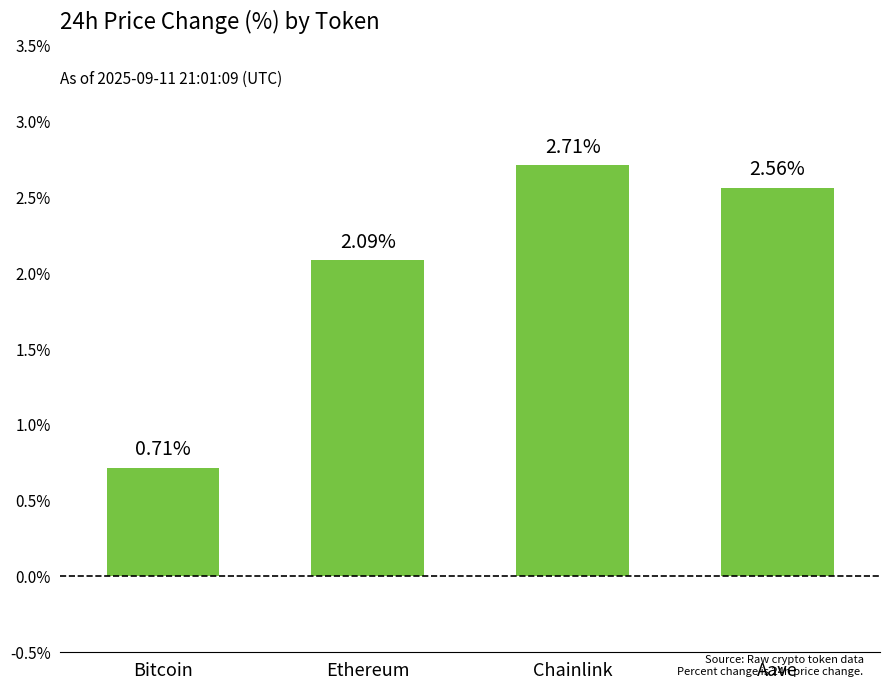

What is the label of the 1st bar from the right?

Aave